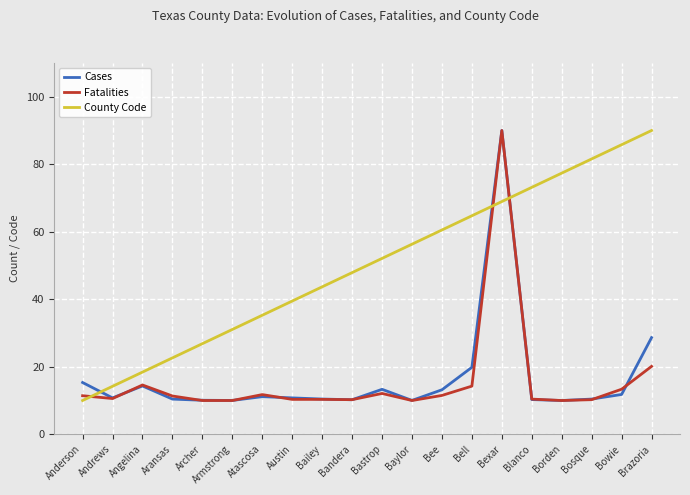

After their last crossing, which series has the higher values: County Code or Fatalities?

County Code